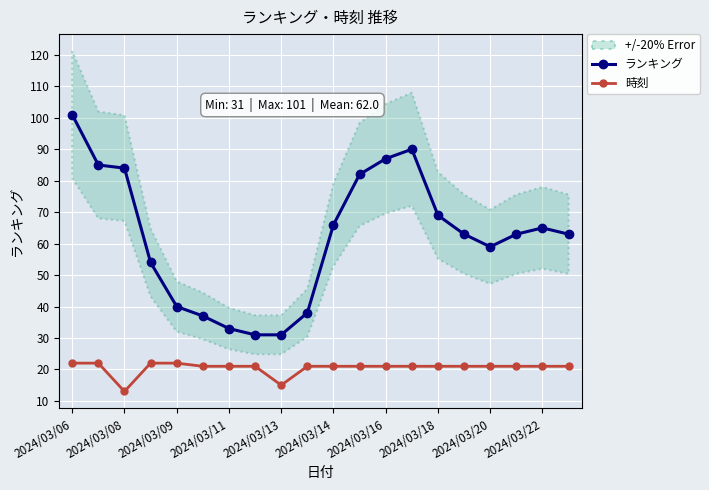

True or false: ランキング and 時刻 intersect in this chart.

False